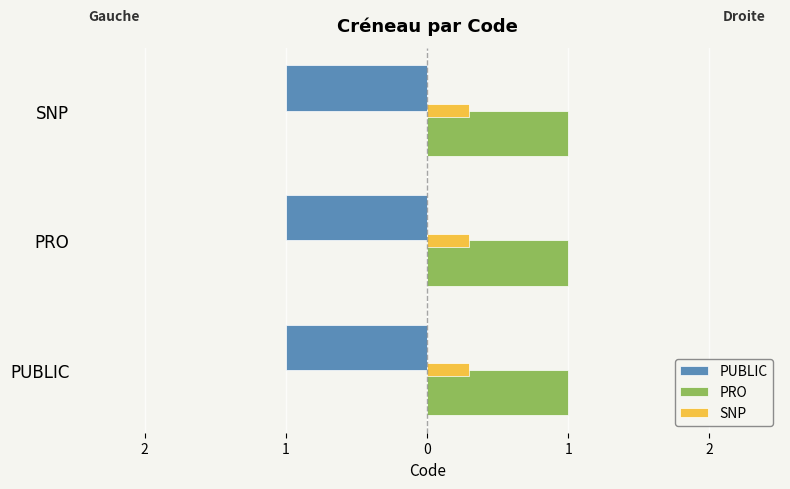

What are all the series names shown in the legend?

PUBLIC, PRO, SNP